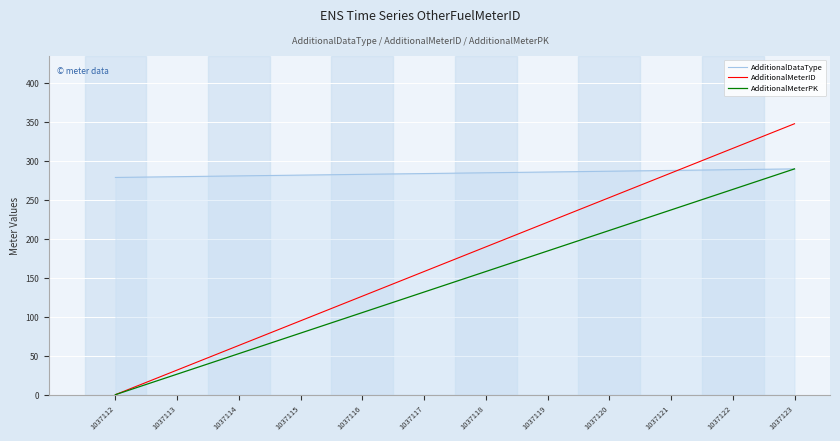

Does the chart display data point markers on the line(s)?

No